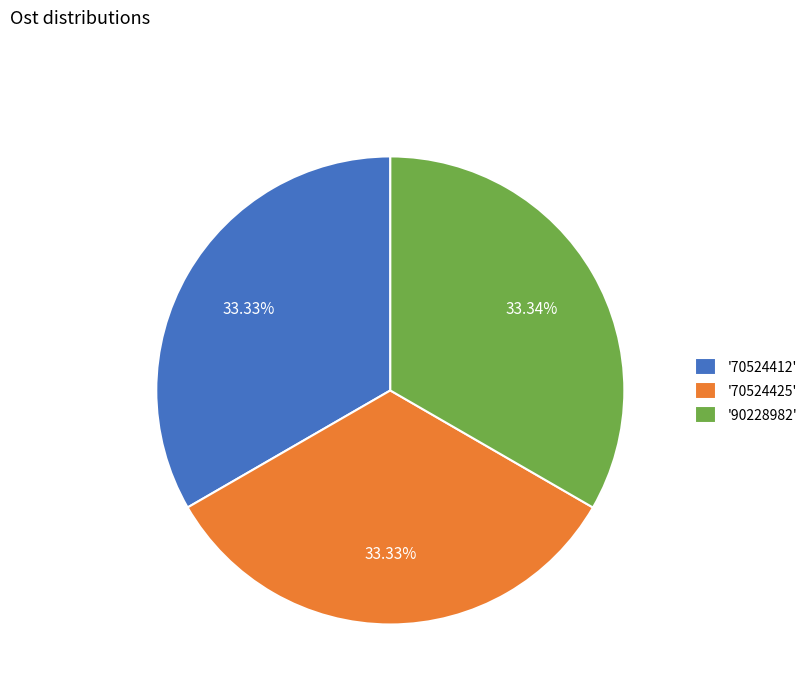

Is the sum of '70524425' and '90228982' greater than half?

Yes